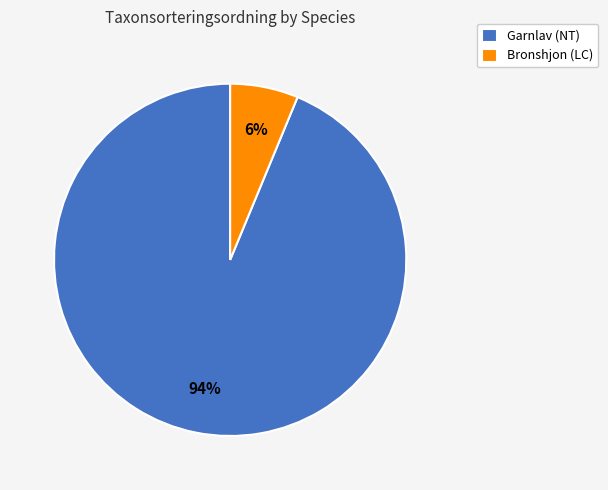

How many slices are in this pie chart?

2